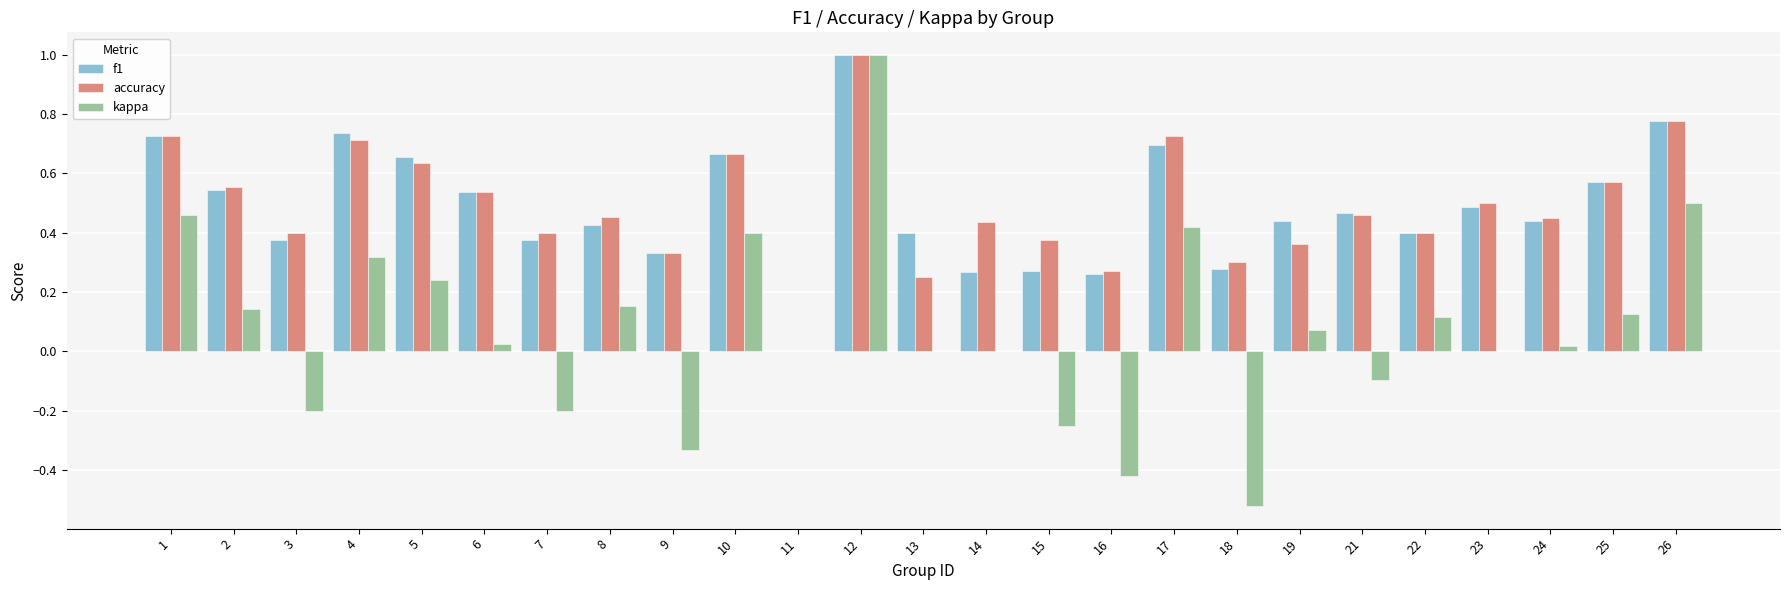

What is the sum of all f1 values?

12.1